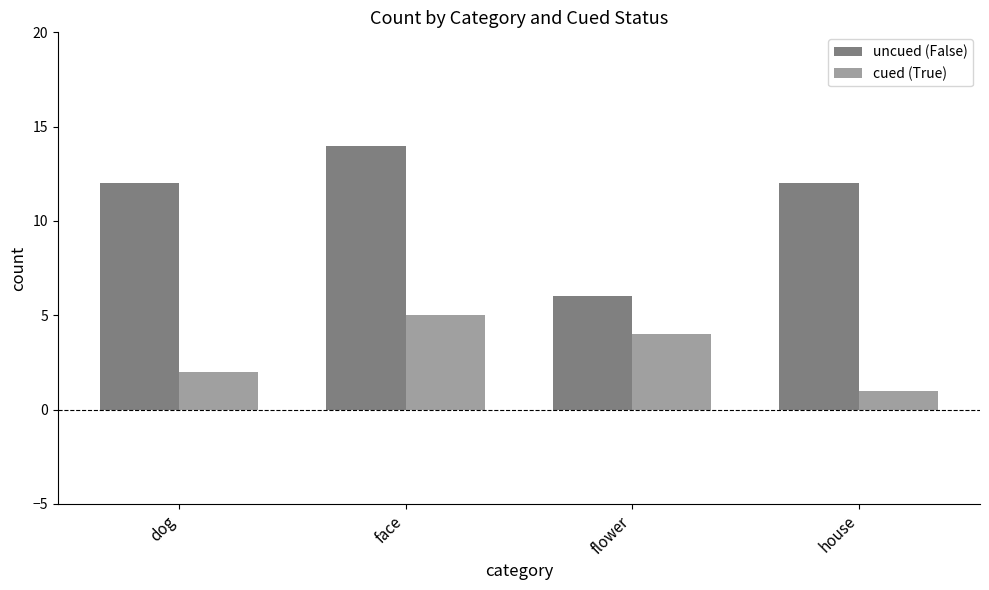

Is the value of cued (True) at face greater than the value of uncued (False) at house?

No